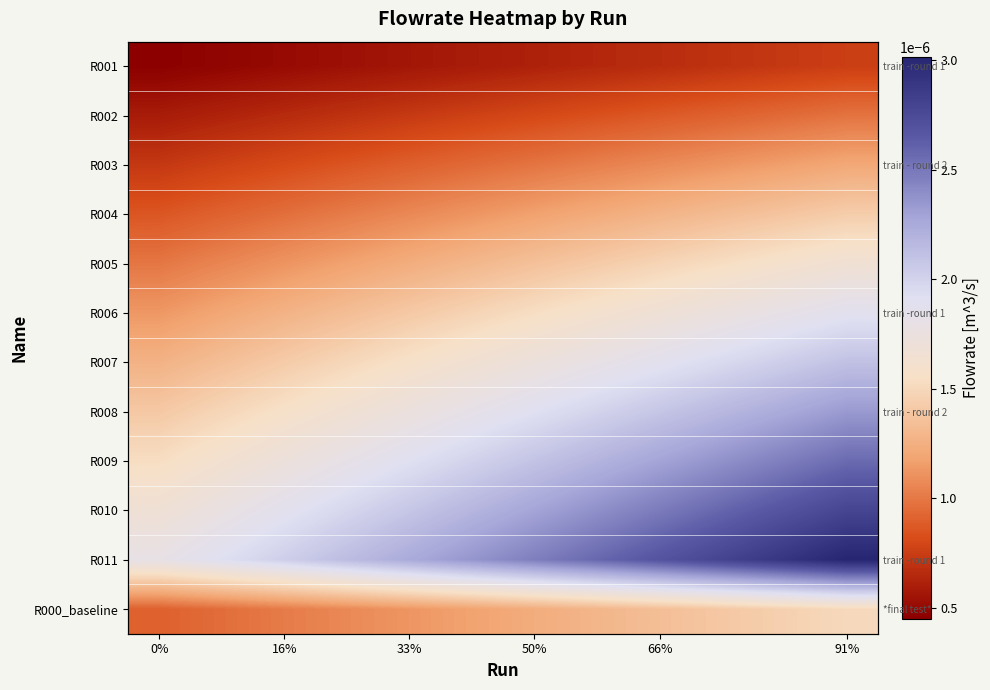

True or false: R010 has a value of 0.0 at 16%.

False